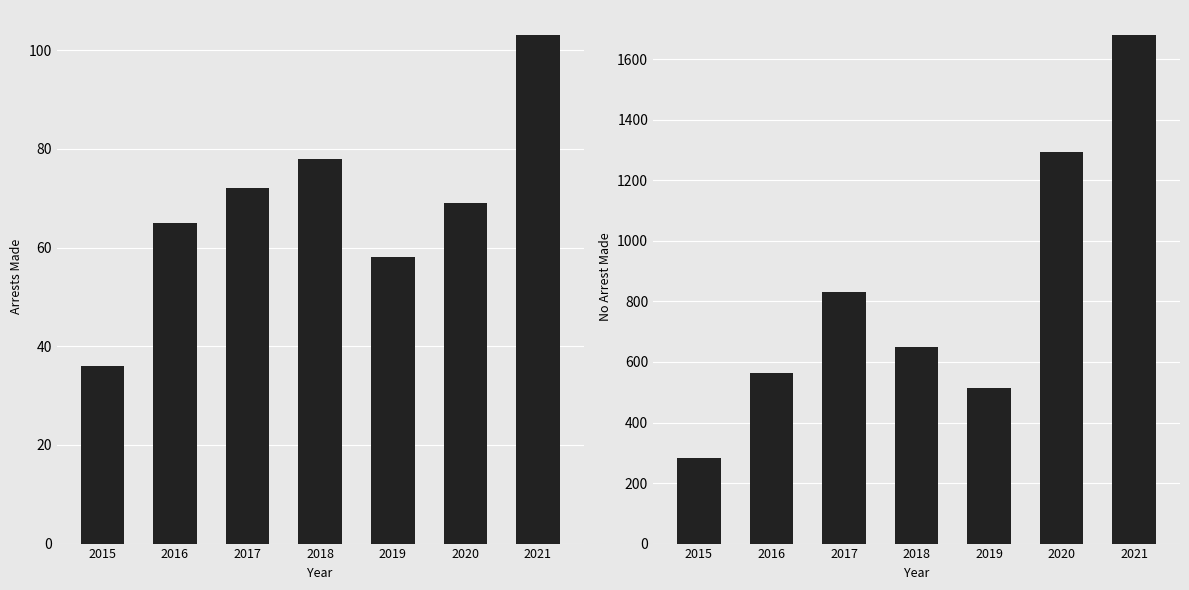

How many data points in no_arrest_made are above 651?

3